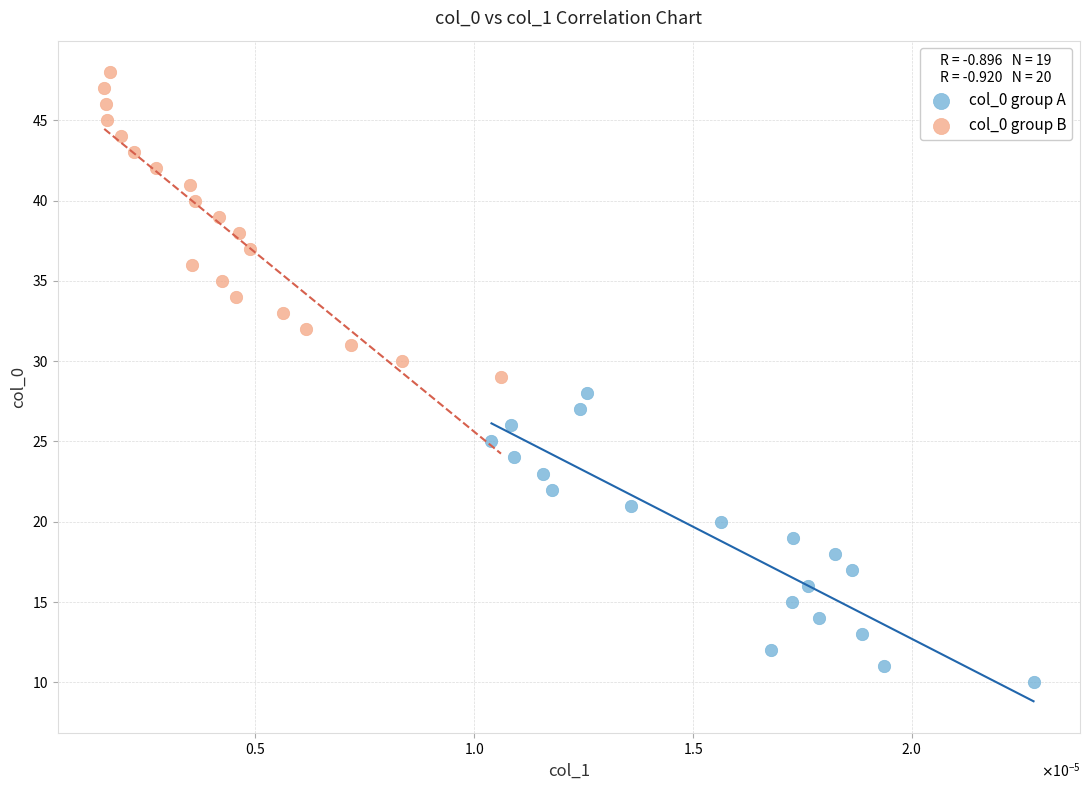

What are all the series names shown in the legend?

col_0 group A, col_0 group B